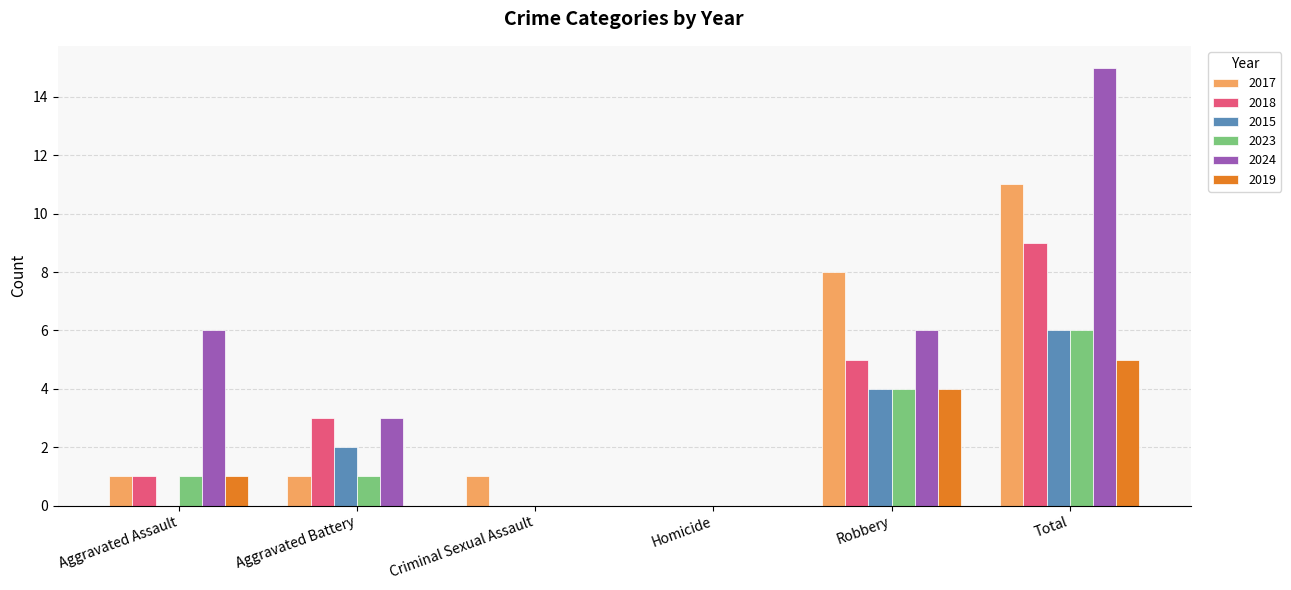

Which label corresponds to the largest value in the chart?

Total